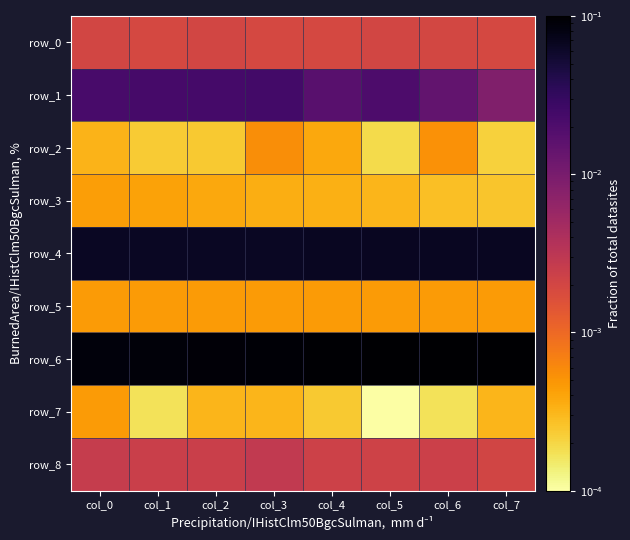

The value of row_8 at col_1 is 0.0. True or false?

True